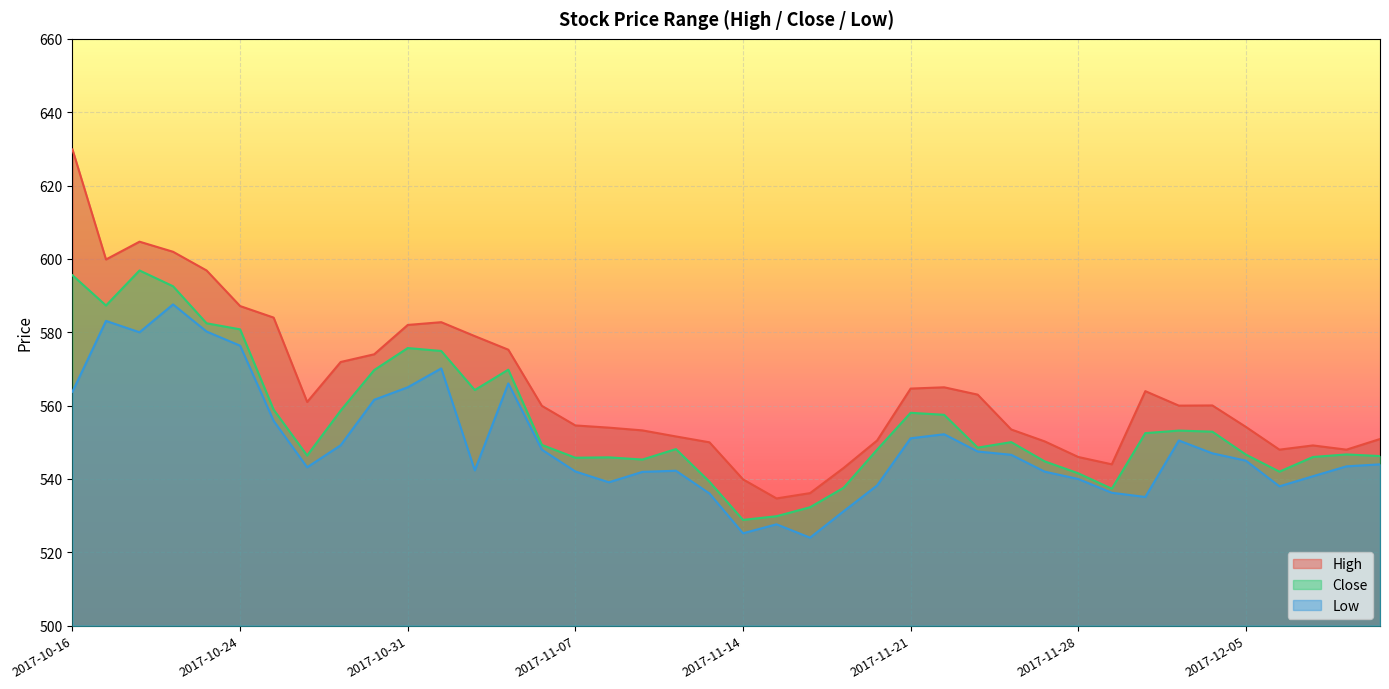

What is the total value across all series at 2017-11-28?

1627.5